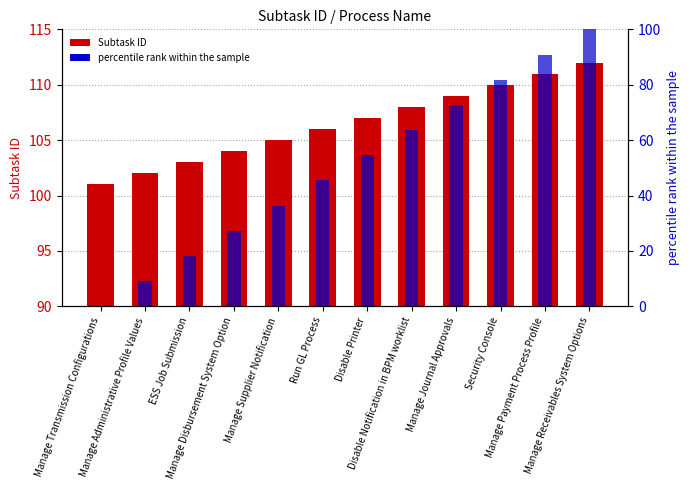

At which category is the sum across all series the highest?

Manage Receivables System Options